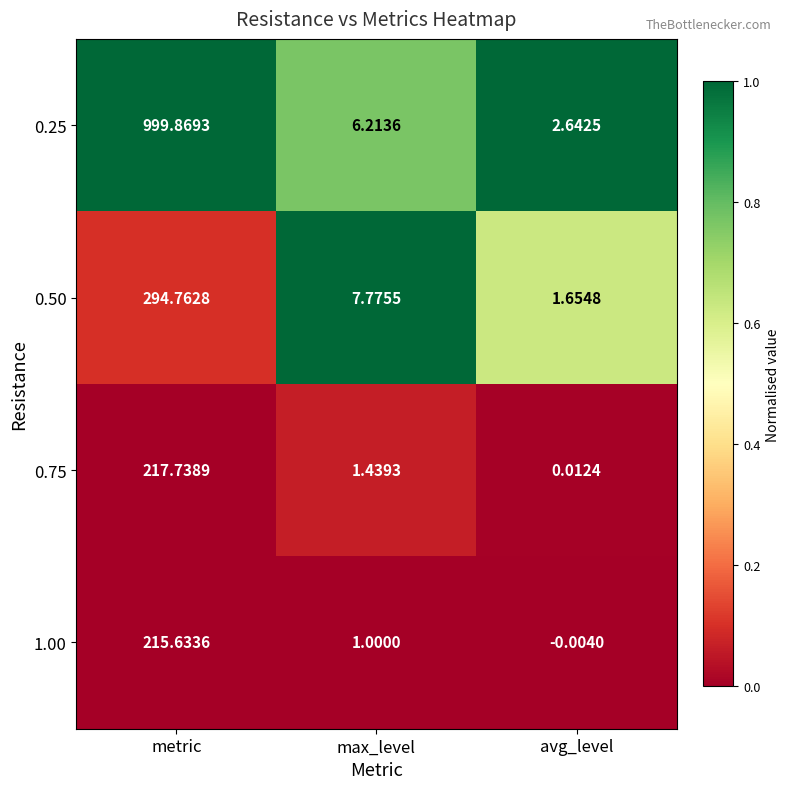

List the series in order of their peak value, lowest first.

1.00, 0.75, 0.50, 0.25